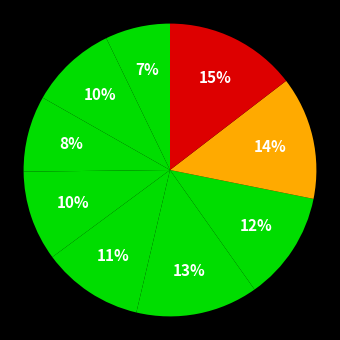

Rank the categories by value from highest to lowest.

Longyan, Nanping, Putian, Sanming, Ningde, Zhangzhou, Xiamen, Quanzhou, Fuzhou